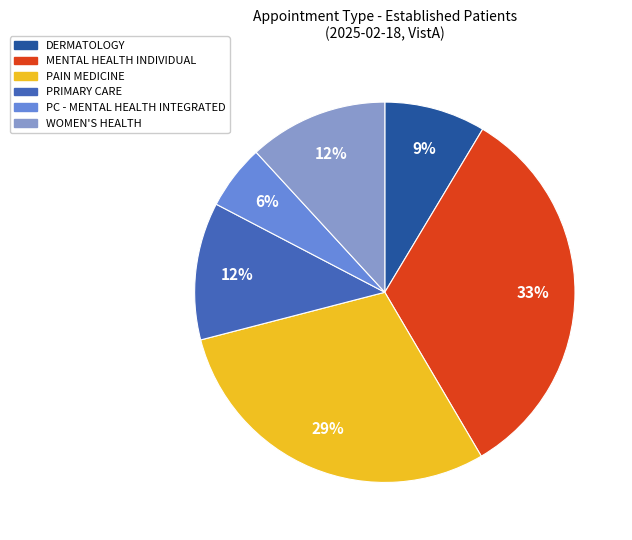

Which has a higher value, PC - MENTAL HEALTH INTEGRATED or DERMATOLOGY?

DERMATOLOGY